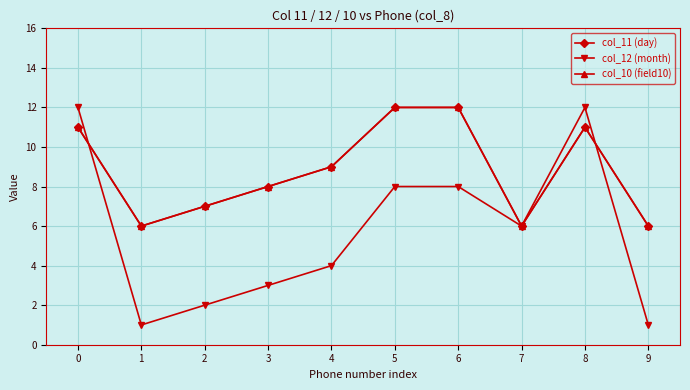

Which category has the highest value across all series?

5